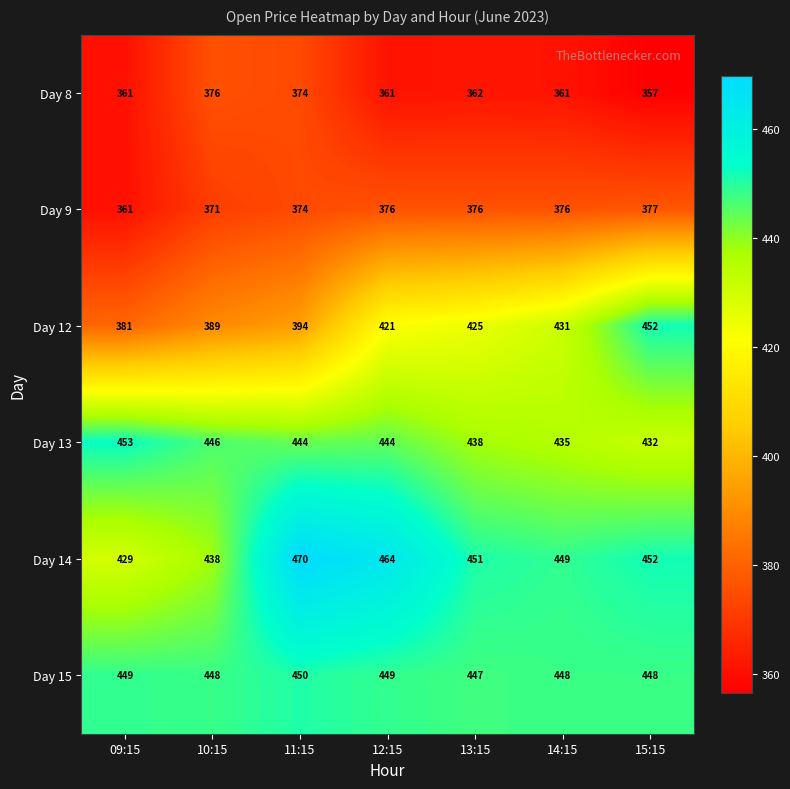

At which category does the chart reach its peak across all series?

11:15